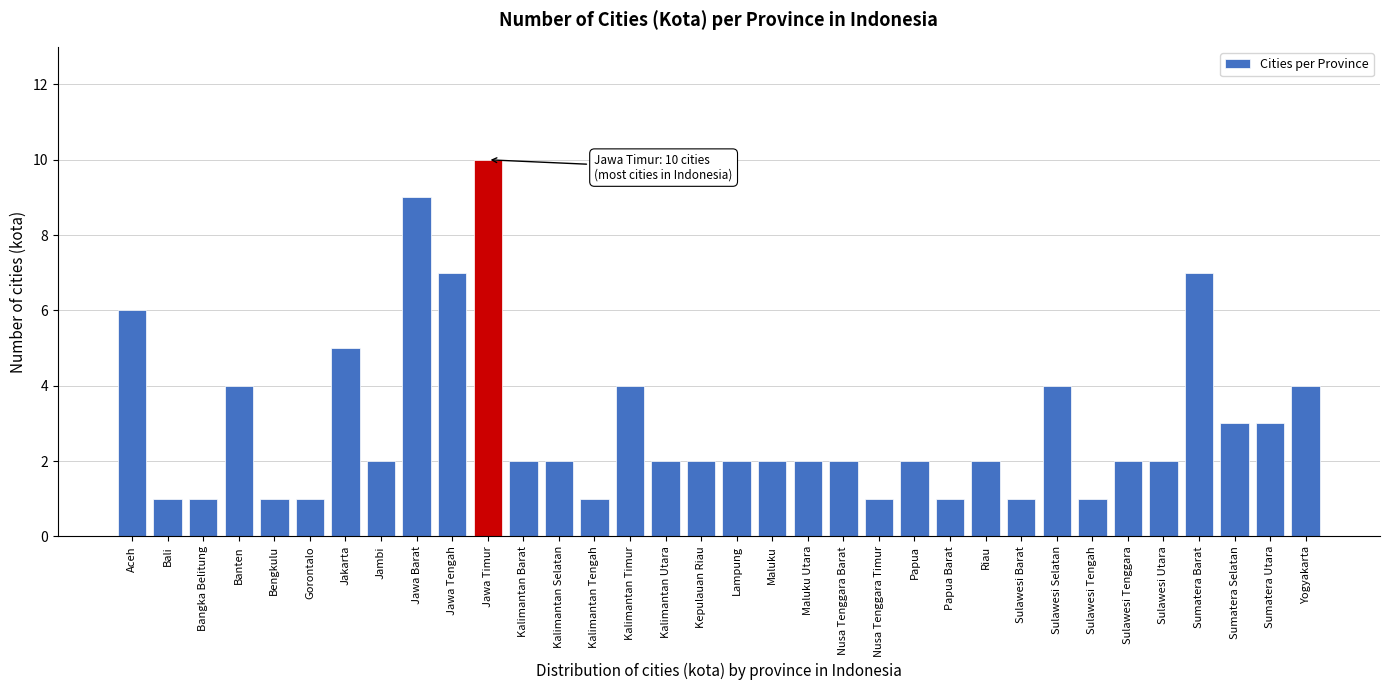

True or false: the data shows 3 at Maluku Utara.

False